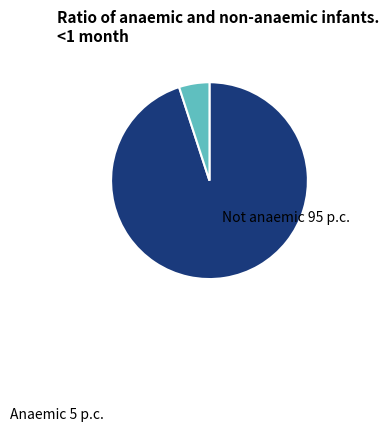

Is there any slice that represents more than half of the pie?

Yes